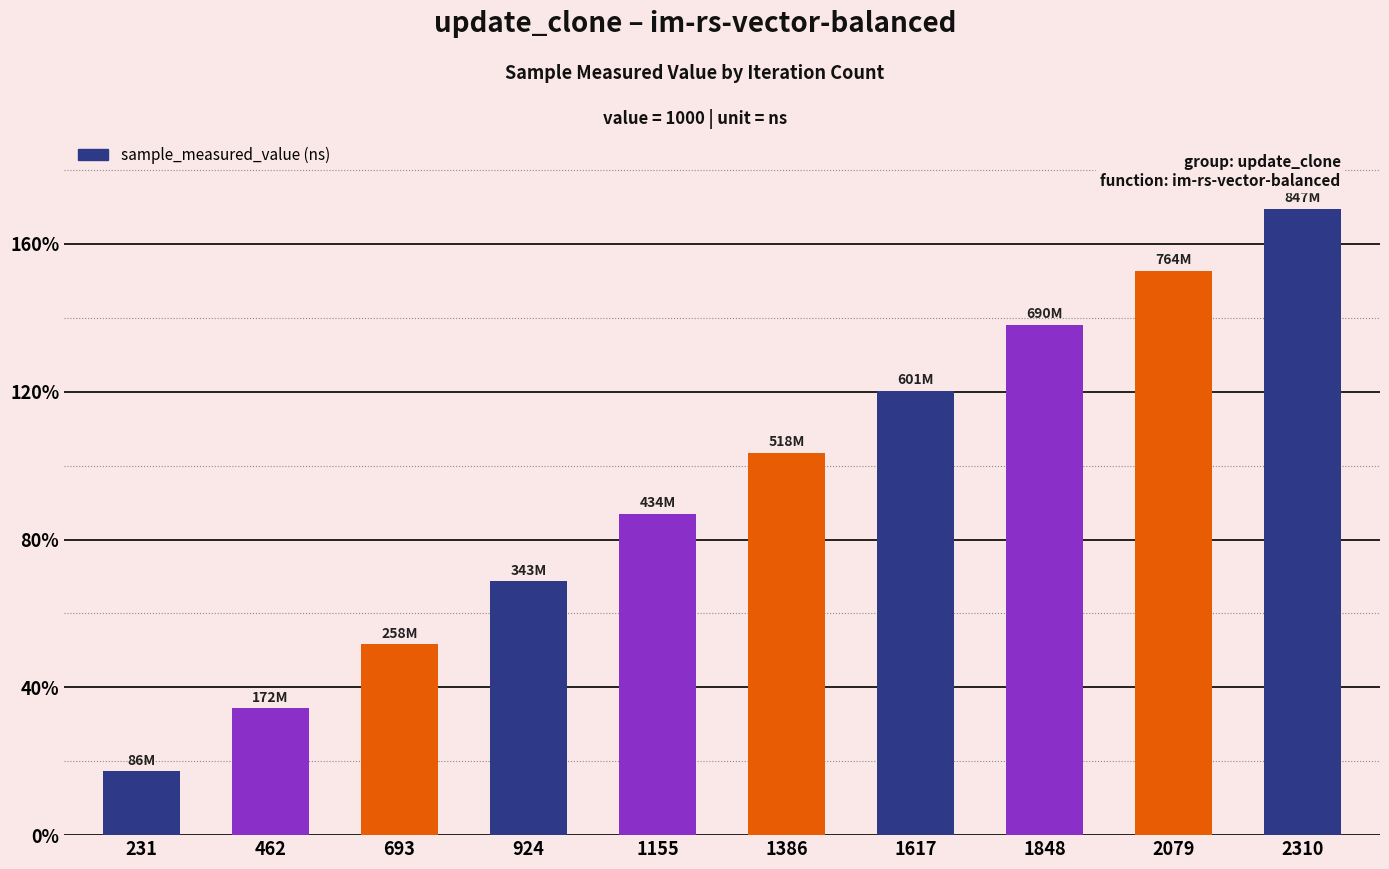

Are the bars horizontal?

No